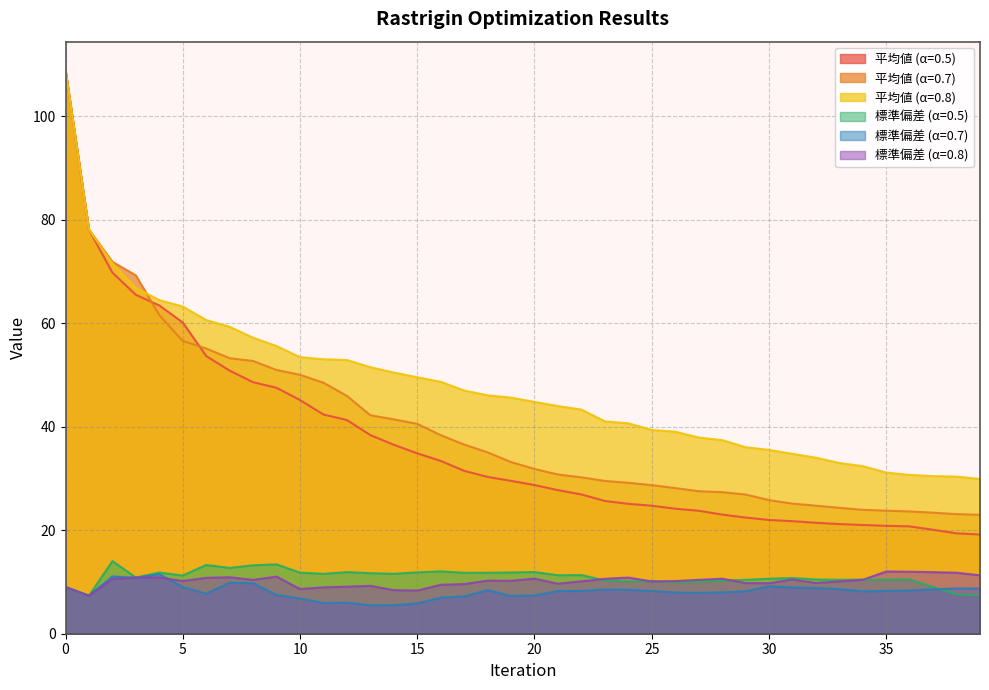

List the labels in order of 標準偏差_0.5 value, smallest first.

1, 39, 38, 0, 37, 26, 27, 24, 25, 28, 23, 29, 33, 35, 34, 32, 36, 30, 31, 3, 5, 21, 22, 11, 14, 13, 17, 18, 10, 4, 19, 15, 12, 20, 16, 7, 8, 6, 9, 2